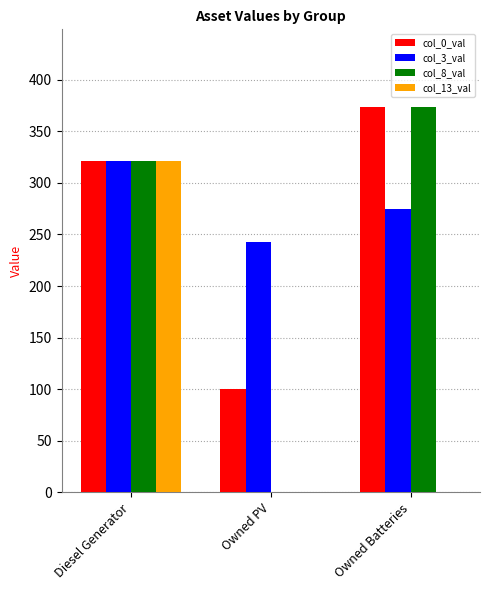

What is the greatest value displayed?

374